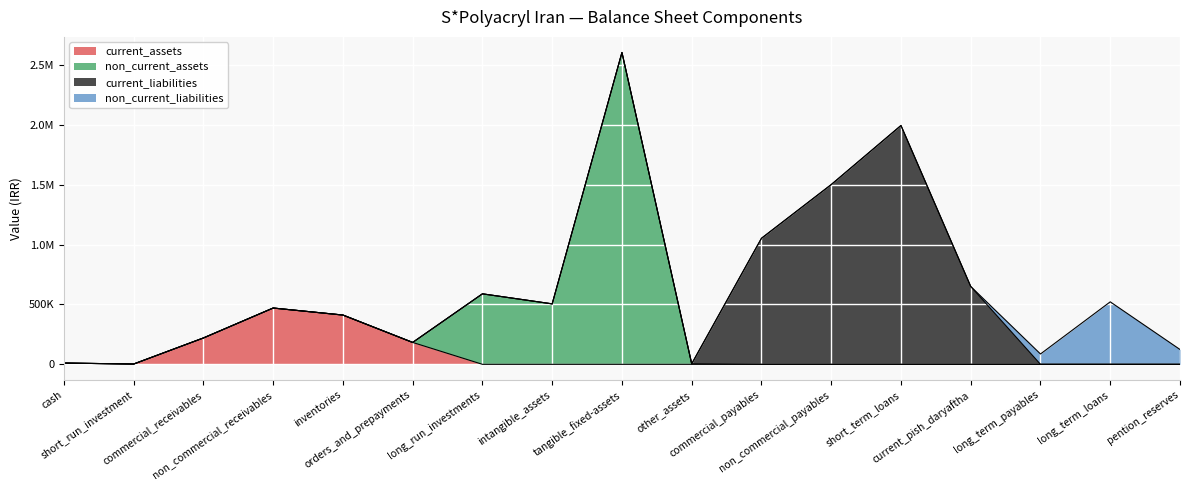

Is it true that current_liabilities equals 0 at other_assets?

True